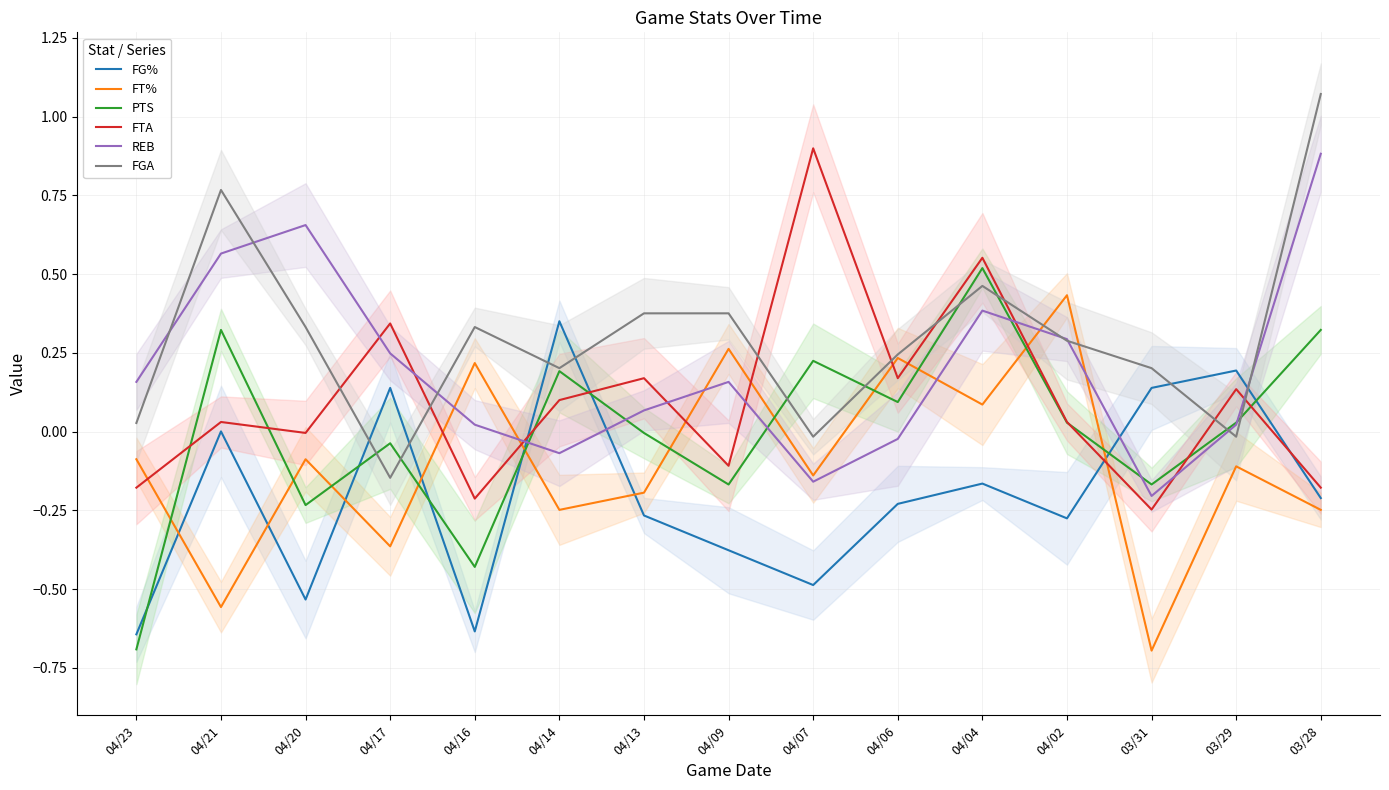

True or false: FG% has a value of -0.5 at 04/07.

True